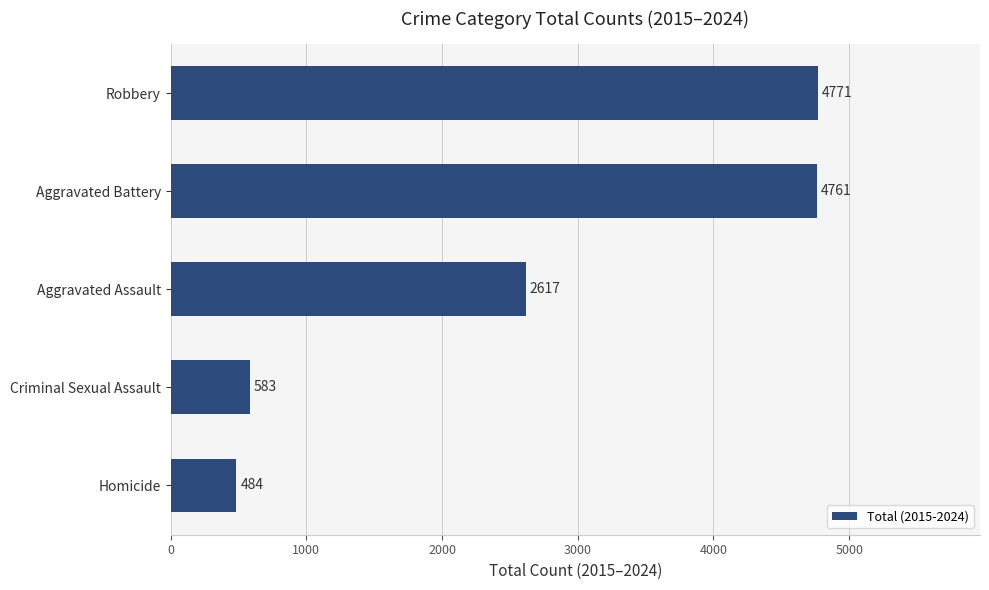

Reading top to bottom, extract all data points from this chart.

Robbery=4771	Aggravated Battery=4761	Aggravated Assault=2617	Criminal Sexual Assault=583	Homicide=484